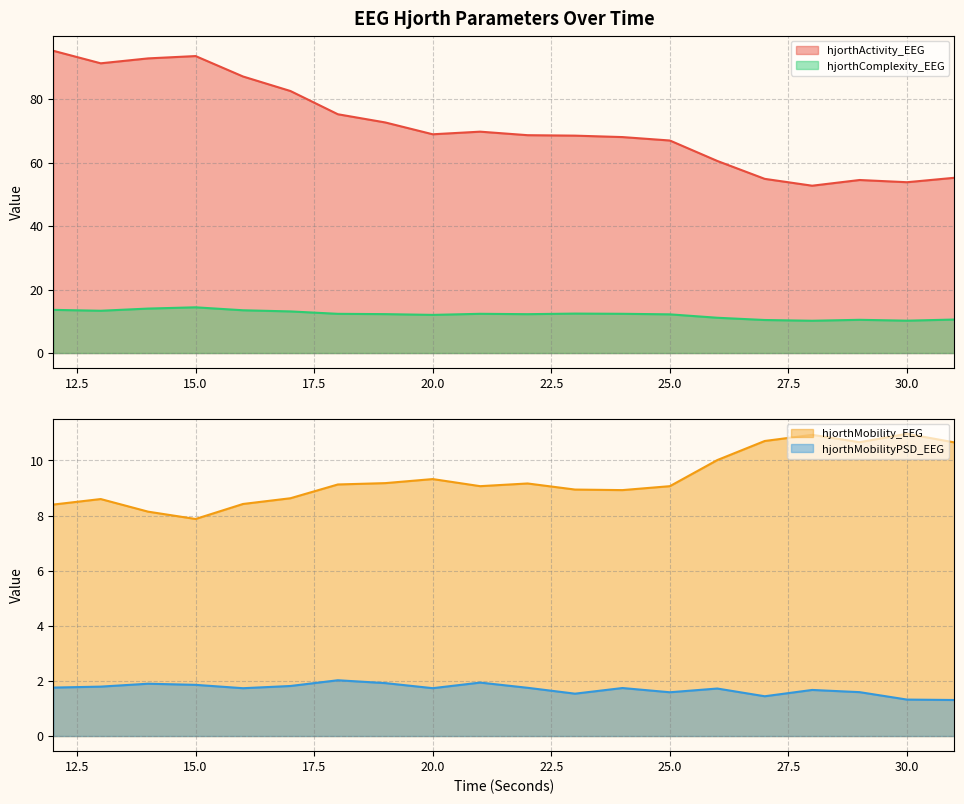

What is the total value across all series at 23?

91.4